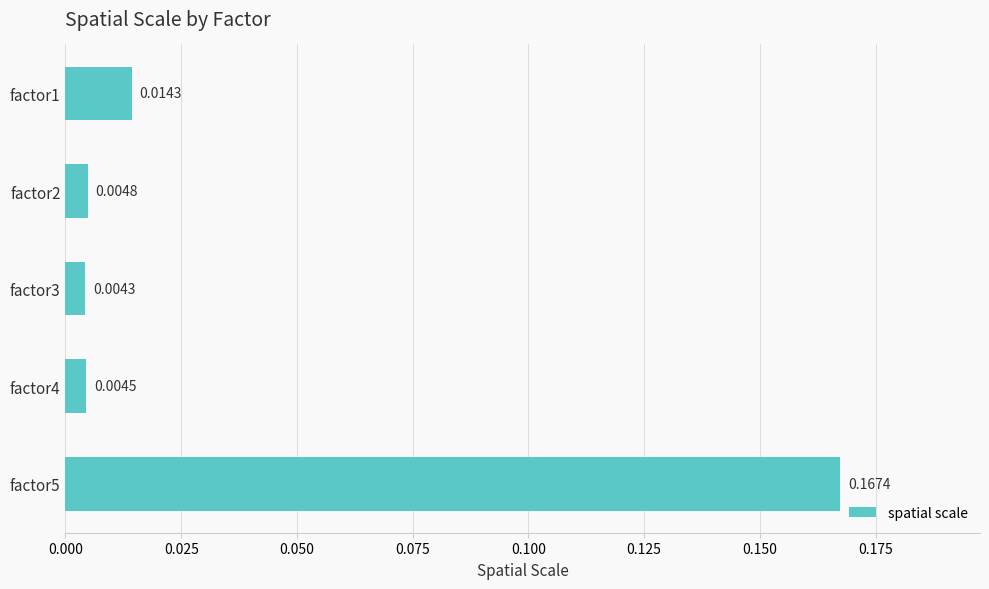

At which category does the chart reach its minimum across all series?

factor3